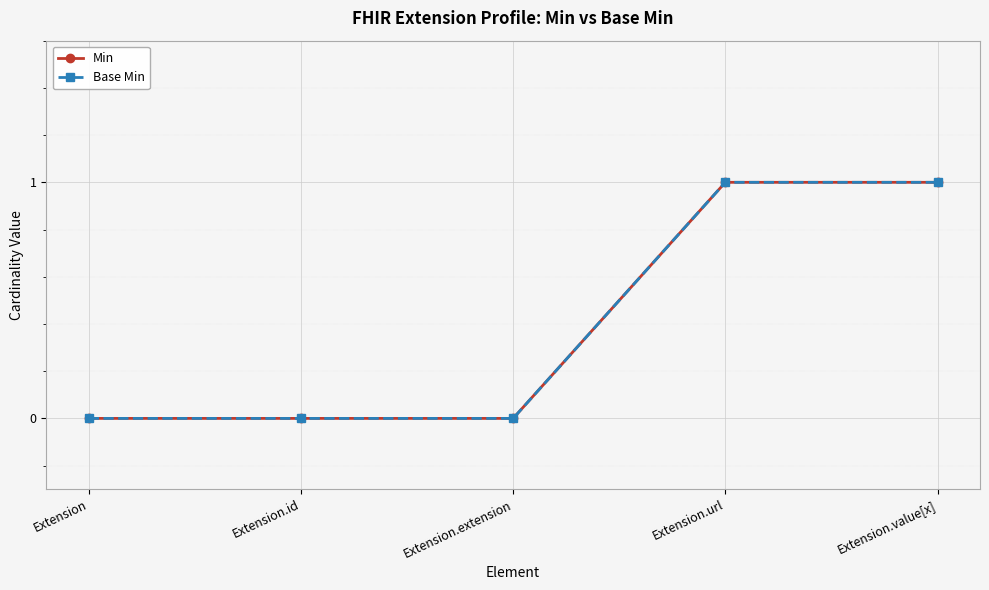

Does the chart have visible grid lines?

Yes